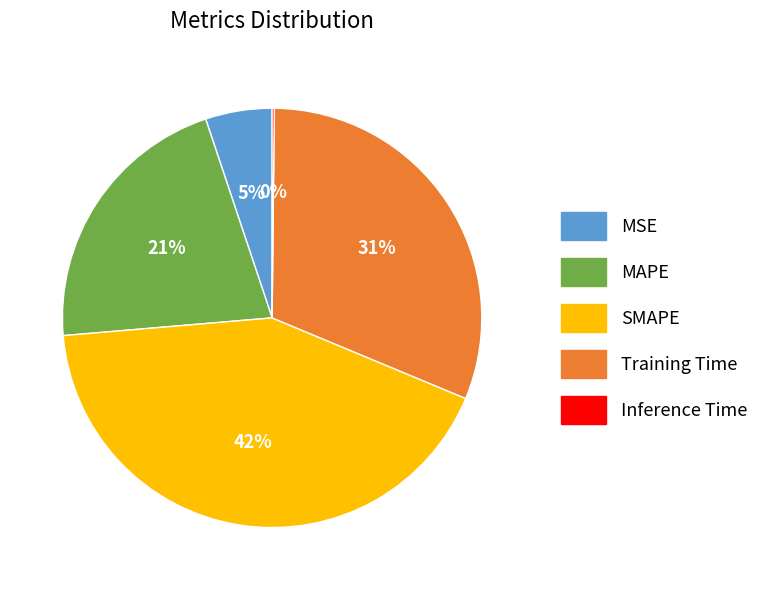

True or false: MAPE accounts for 21% of the total.

True